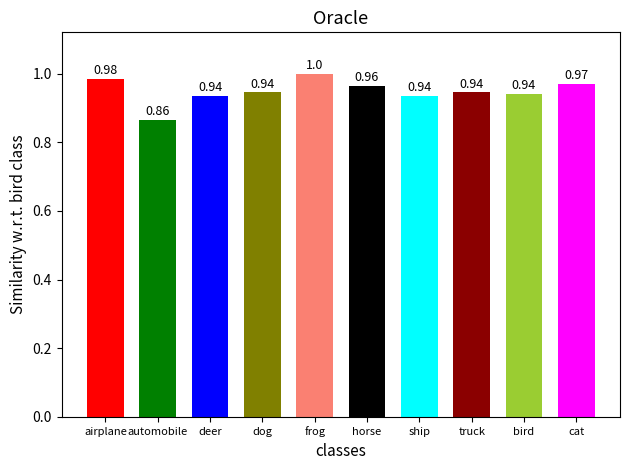

Does the chart contain any negative values?

No